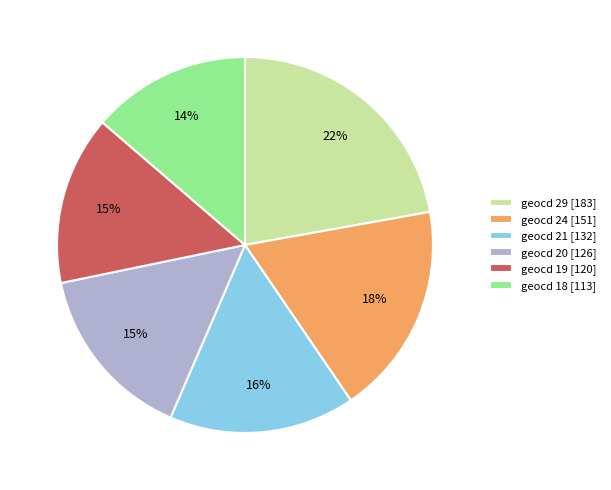

Do geocd 21 [132] and geocd 19 [120] together represent more than half of the pie?

No